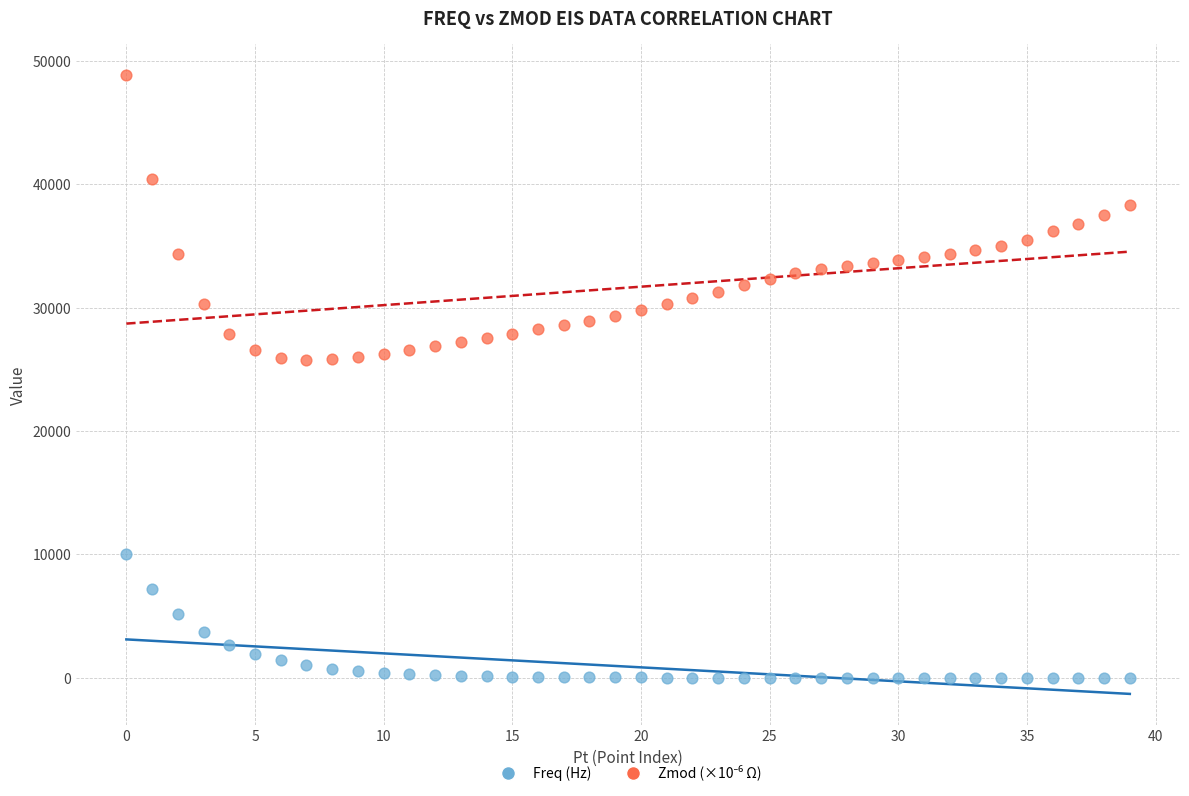

Which series contains the lowest Y value?

Freq (Hz)